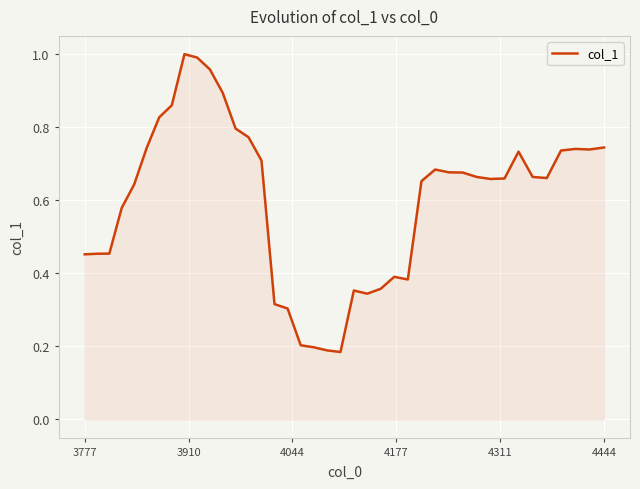

How many lines are shown in the chart?

1